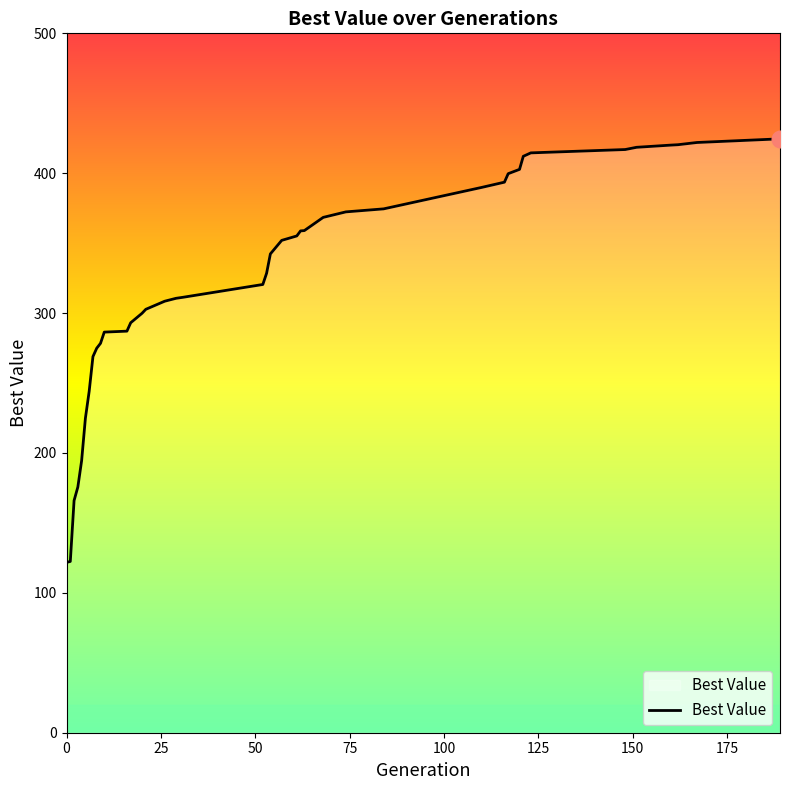

What is the difference between the maximum and minimum values?

302.8